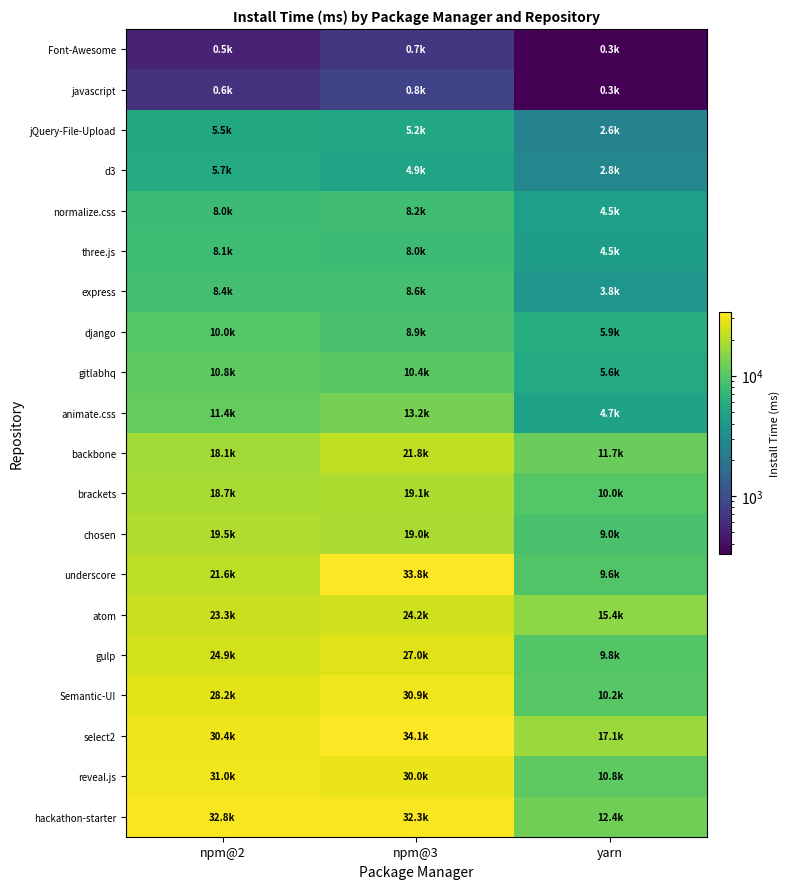

List the series in order of their peak value, highest first.

select2, underscore, hackathon-starter, reveal.js, Semantic-UI, gulp, atom, backbone, chosen, brackets, animate.css, gitlabhq, django, express, normalize.css, three.js, d3, jQuery-File-Upload, javascript, Font-Awesome